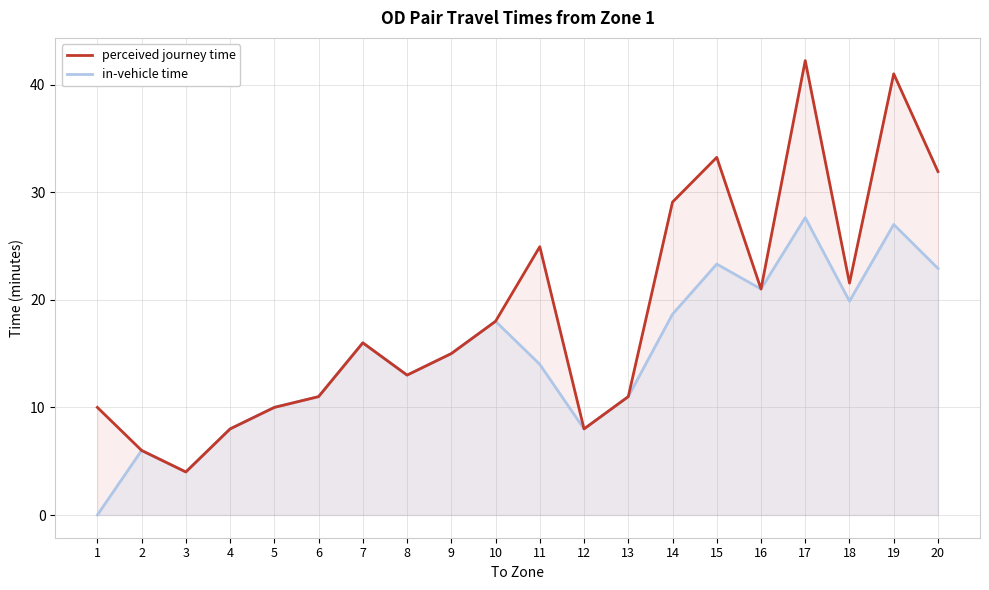

At which category does perceived journey time reach its first local peak?

7